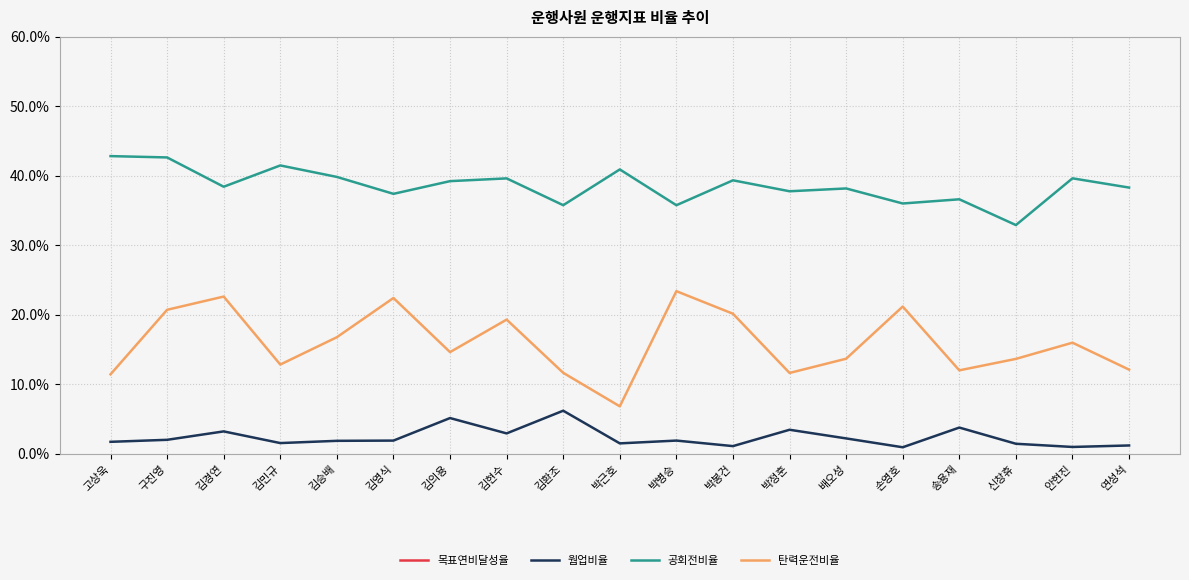

Where is 웜업비율 nearest to the value 0?

손영호